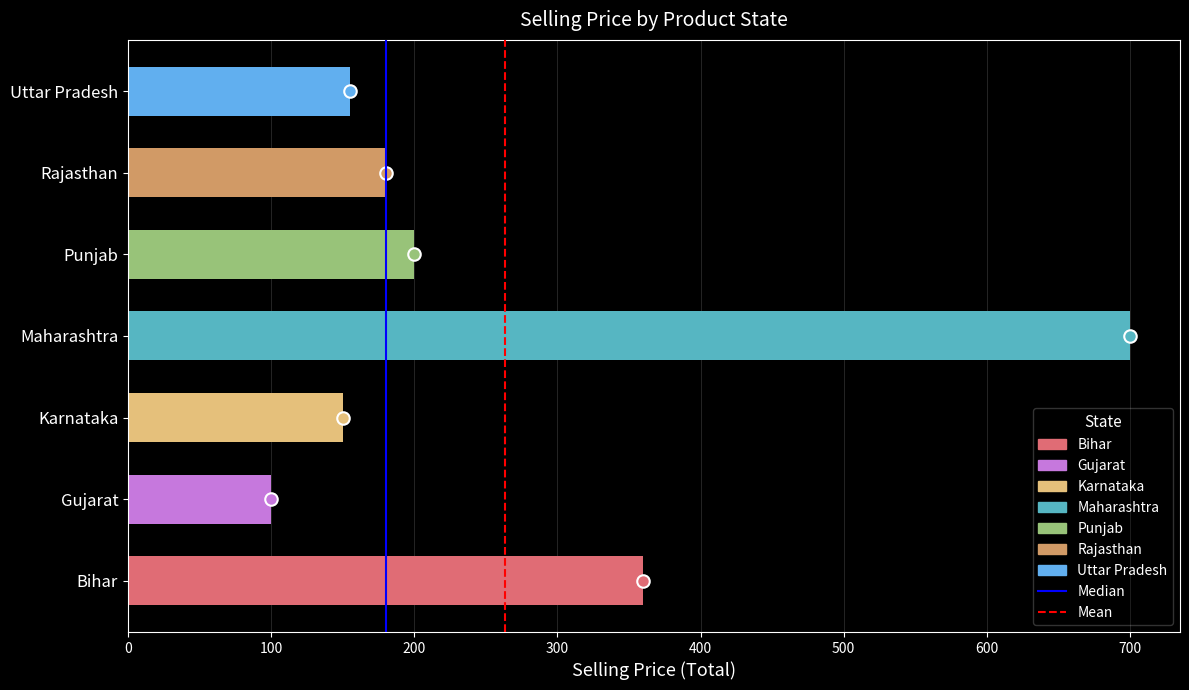

Which category has the lowest value across all series?

Gujarat